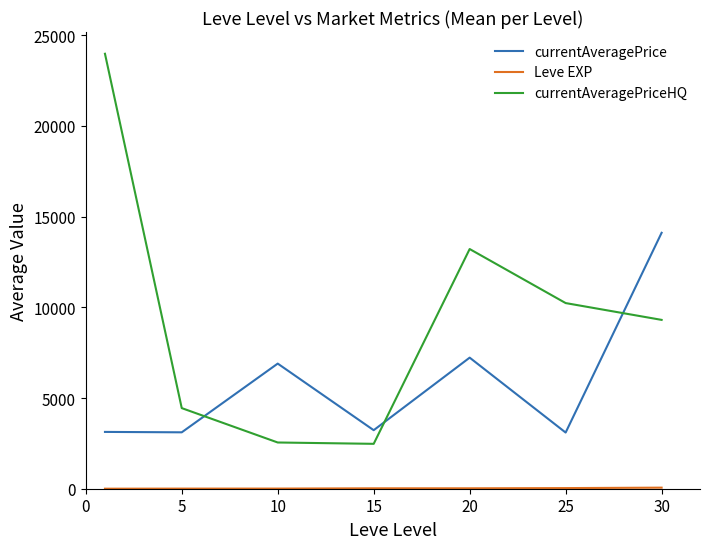

What is the maximum value shown in the chart?

23972.5